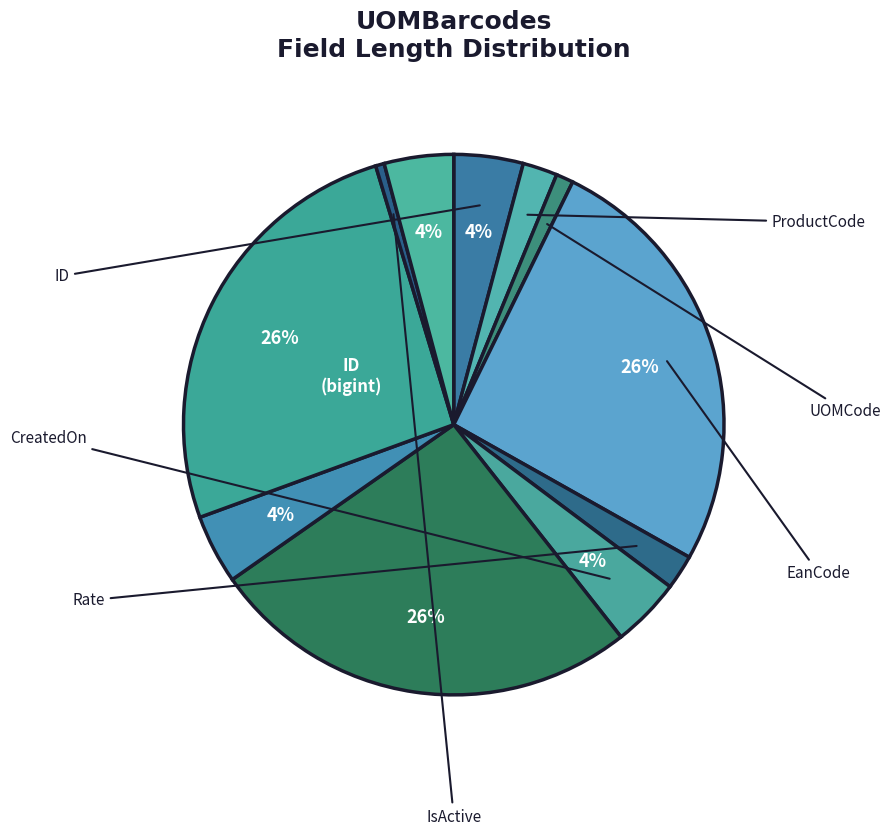

Does any single category account for the majority?

No